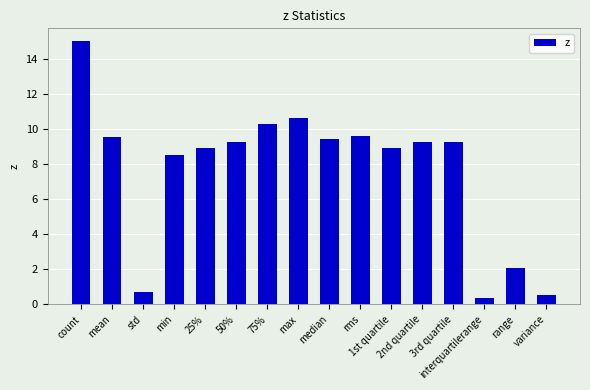

How many data points are less than 9?

7